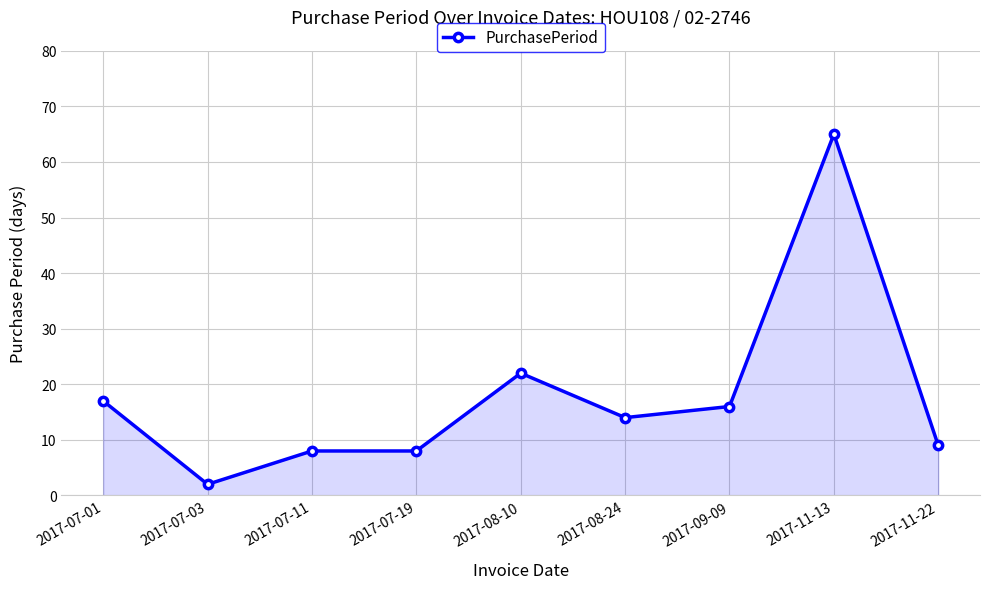

True or false: the data shows 3 at 2017-07-11.

False